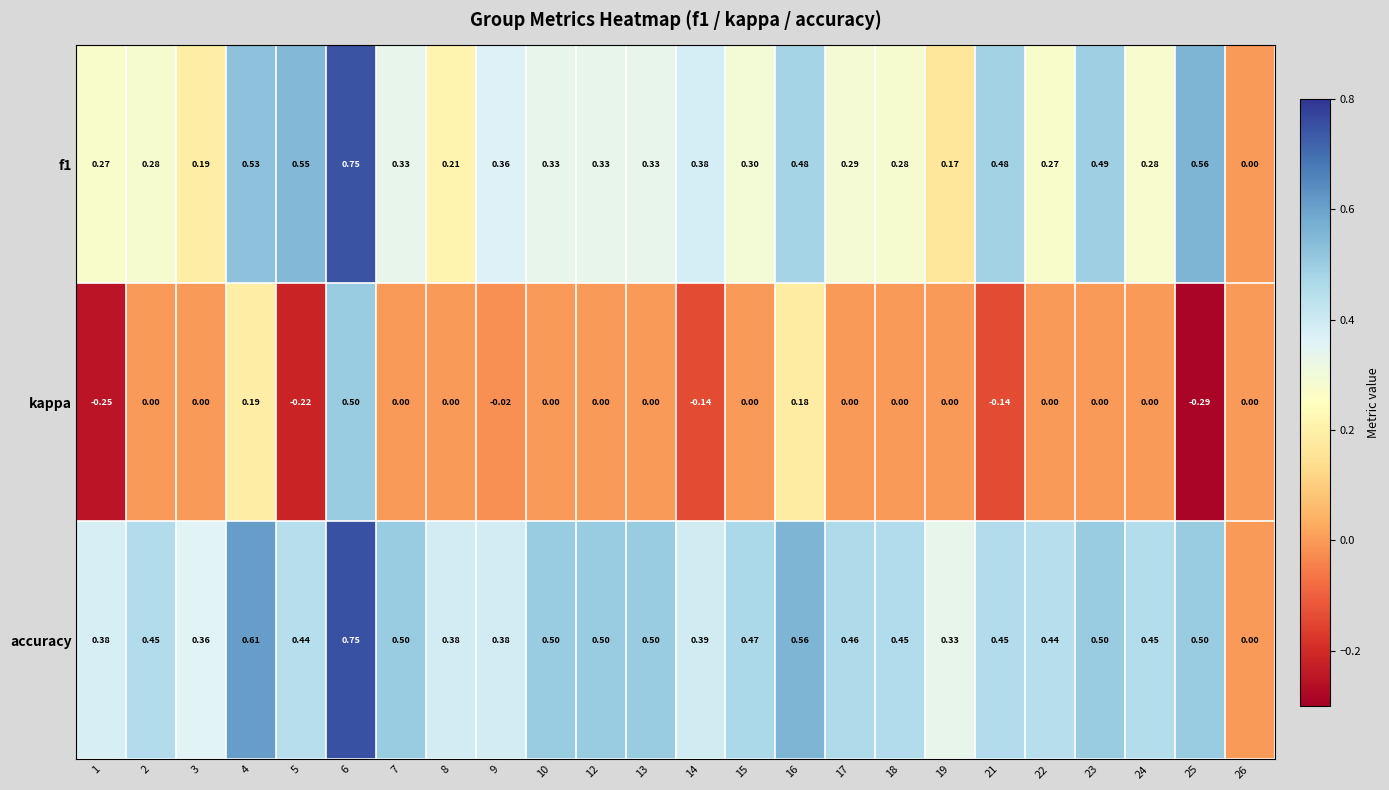

Which series has the largest total across all categories?

accuracy